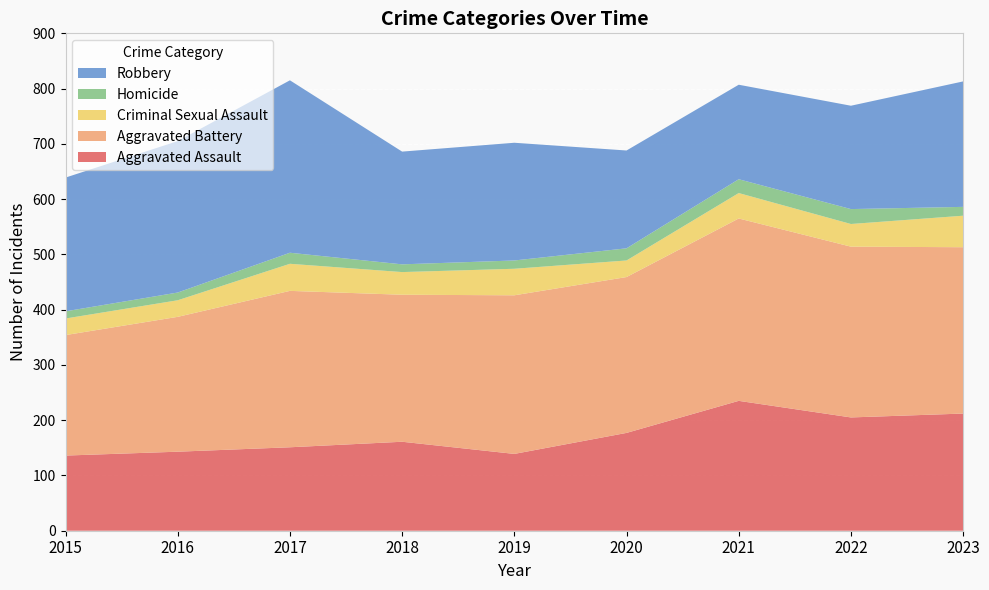

Reading left to right, extract all data points from this chart.

Aggravated Assault: 136	143	151	161	139	177	235	205	212
Aggravated Battery: 218	244	283	266	287	282	330	309	301
Criminal Sexual Assault: 30	30	49	41	48	30	46	41	57
Homicide: 13	14	20	14	15	22	25	27	16
Robbery: 242	274	312	204	213	177	171	187	227